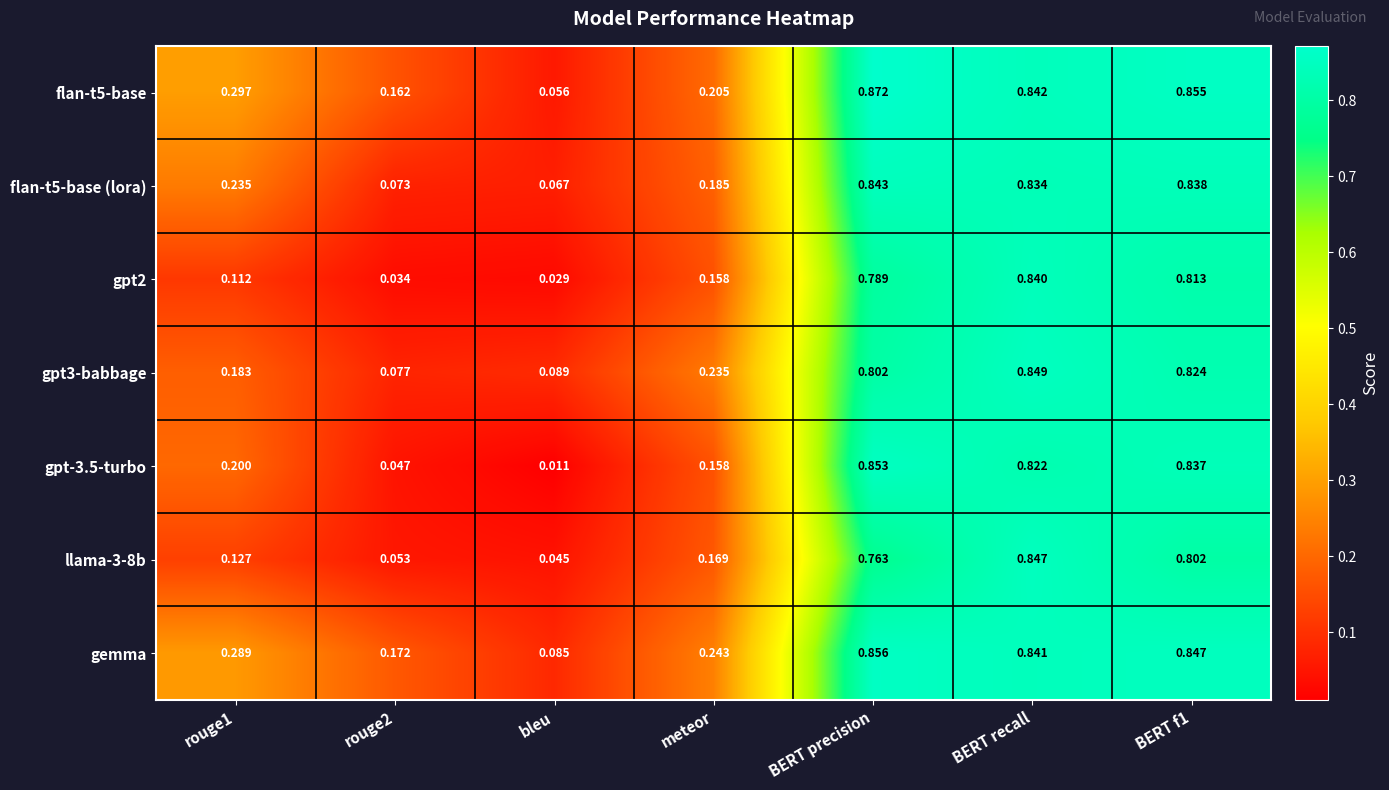

Which label corresponds to the smallest value in the chart?

bleu